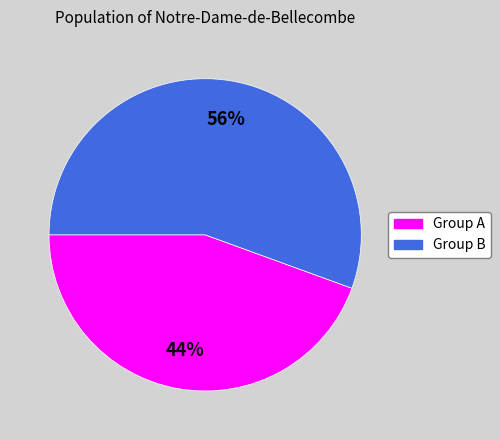

To the nearest percent, what is the average slice percentage?

50%